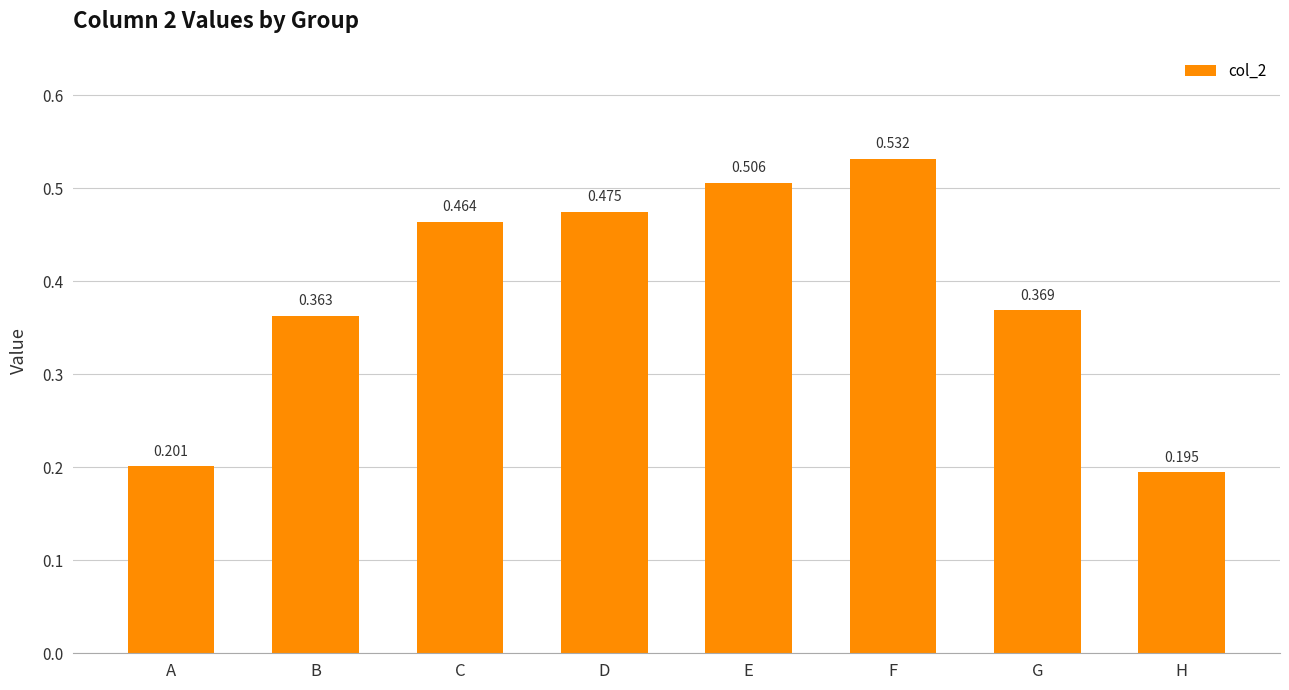

At which category does the chart reach its peak across all series?

F